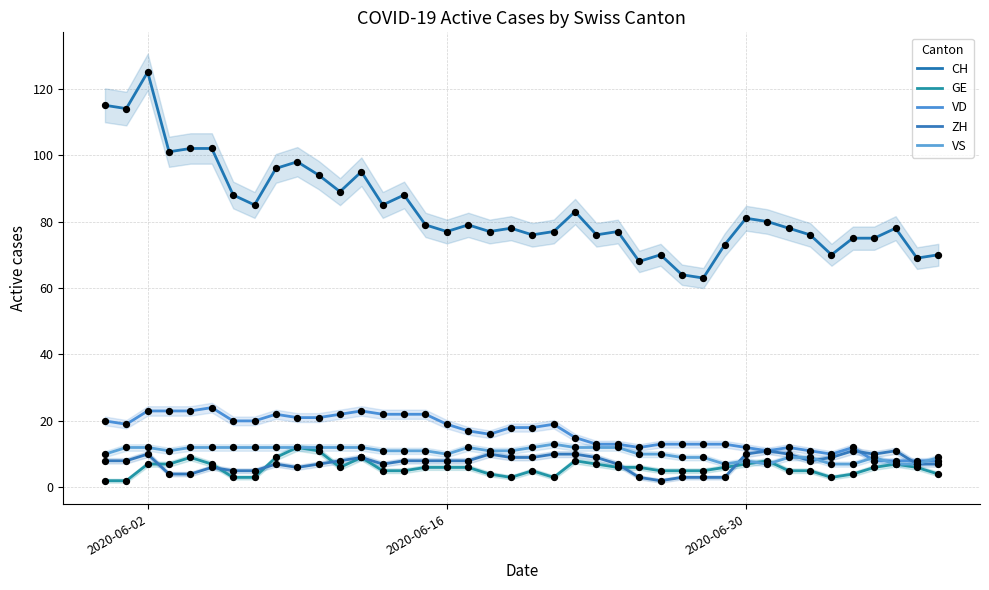

Which series has the largest total across all categories?

CH